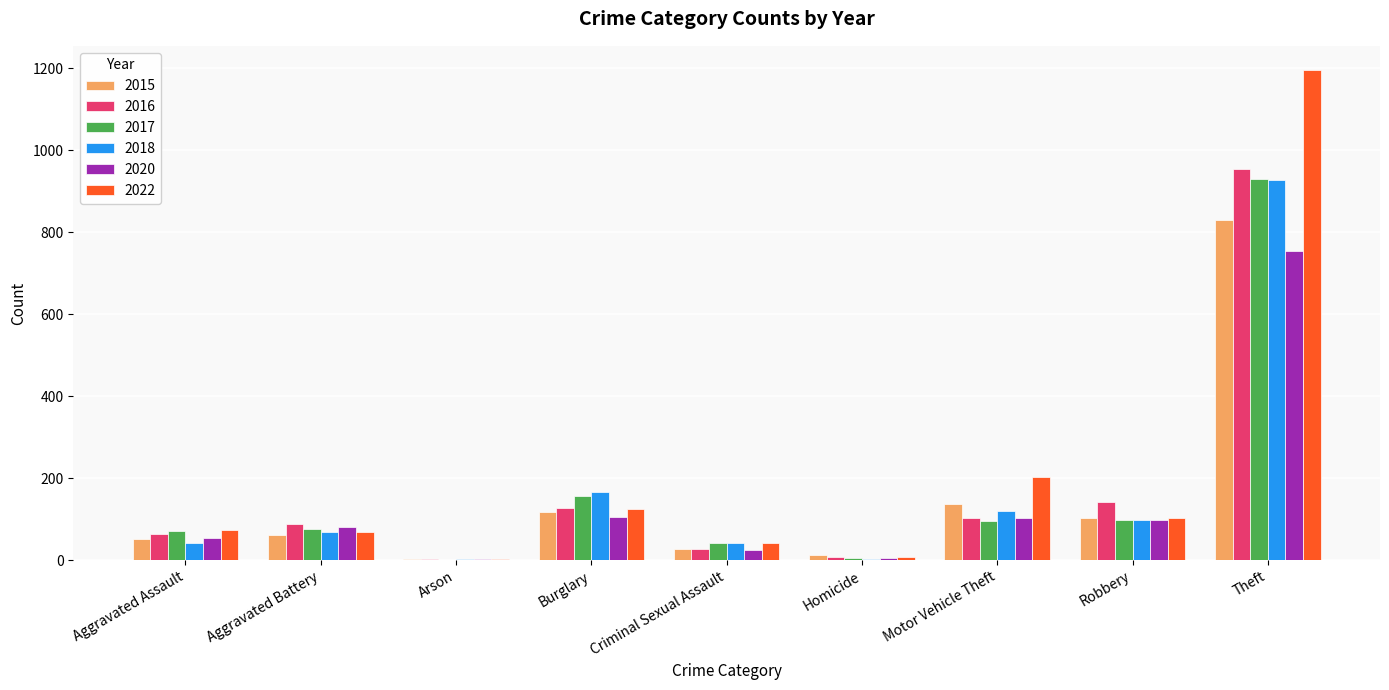

Are the bars horizontal?

No